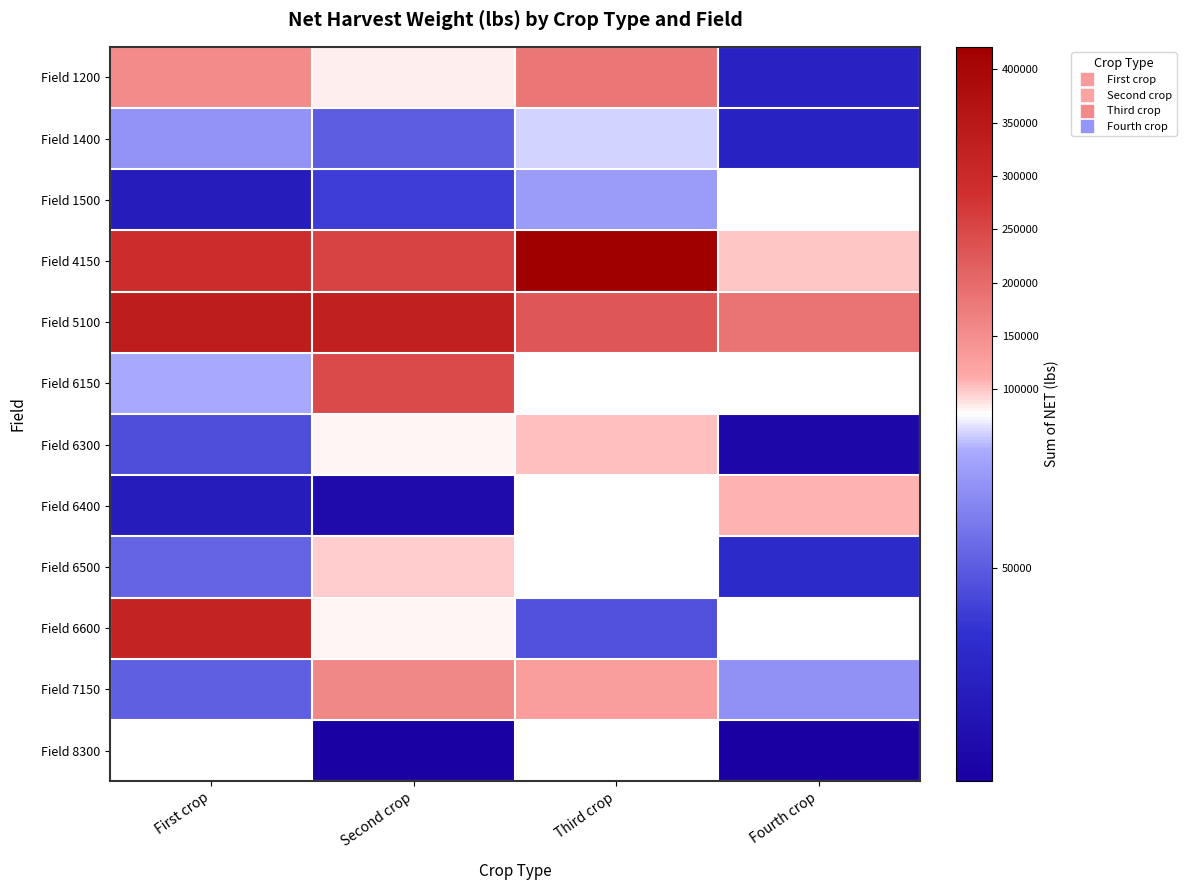

True or false: Field 4150 has a value of 294060.0 at First crop.

True